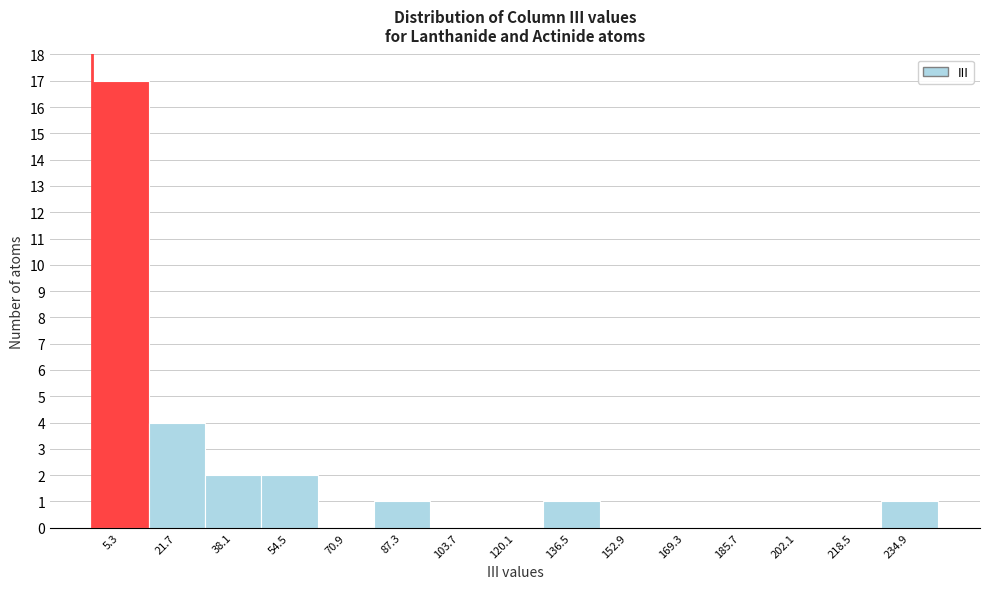

Reading left to right, transcribe all the data shown in this chart.

5.3=17	21.7=4	38.1=2	54.5=2	70.9=0	87.3=1	103.7=0	120.1=0	136.5=1	152.9=0	169.3=0	185.7=0	202.1=0	218.5=0	234.9=1